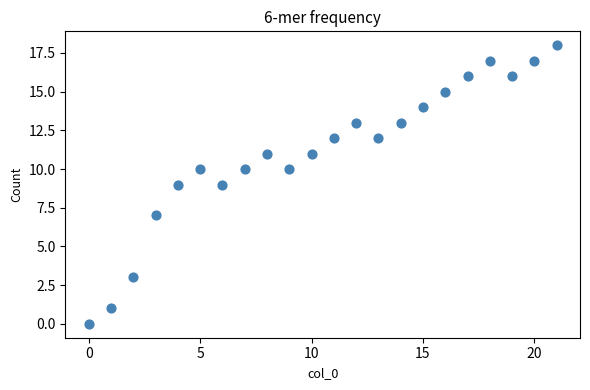

What is the range of Y values (max minus min)?

18